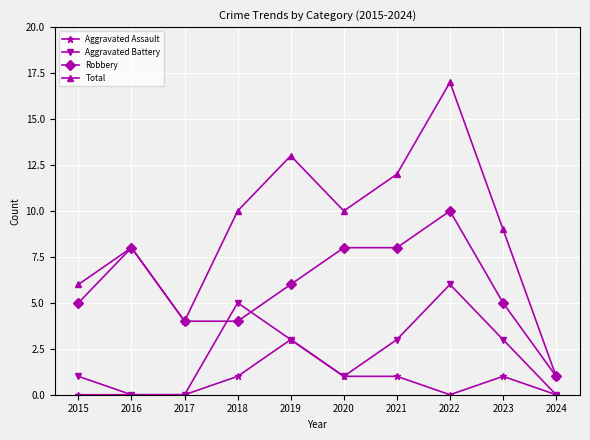

Is this an area chart (filled region under the line)?

No